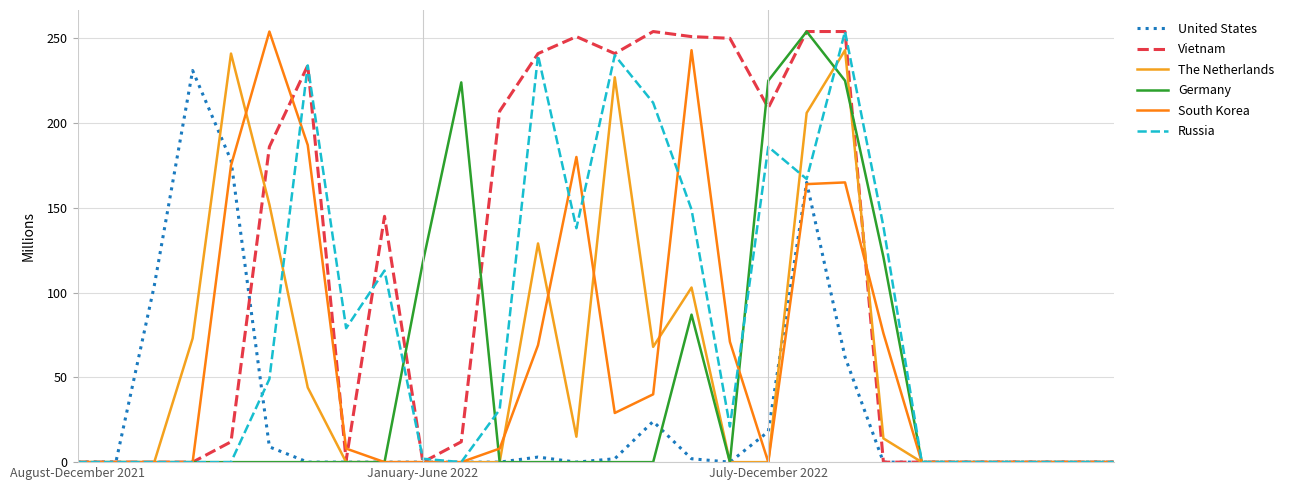

Does the chart have visible grid lines?

Yes